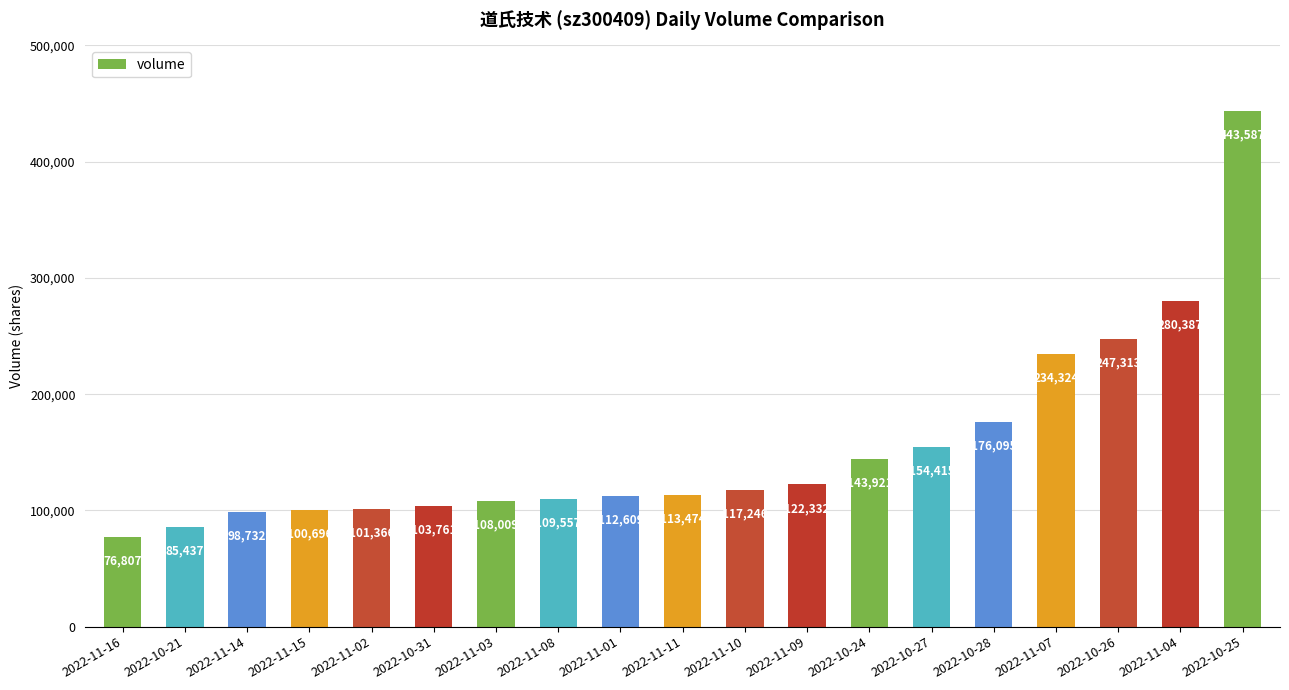

Between 2022-11-09 and 2022-11-01, which is larger?

2022-11-09